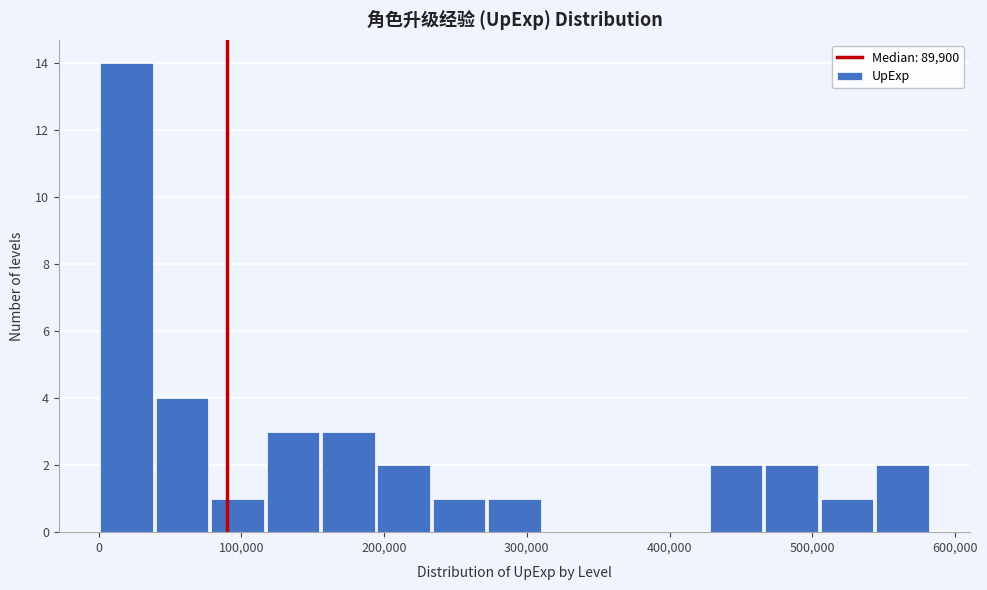

Read against the x-axis, roughly where is the centre of the tallest bar?

20000